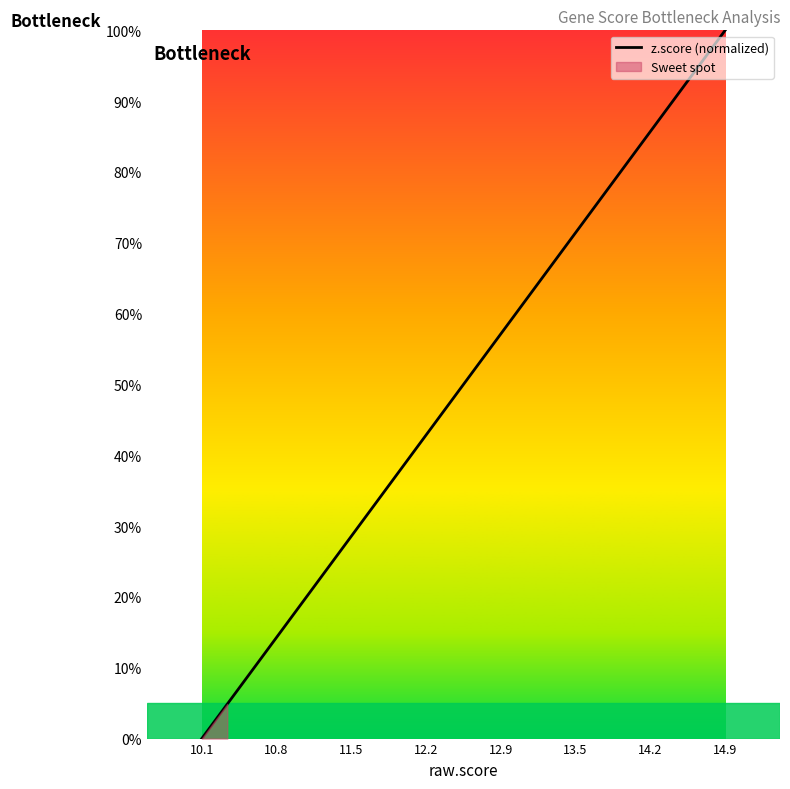

What is the maximum value for z.score (normalized)?

100.0